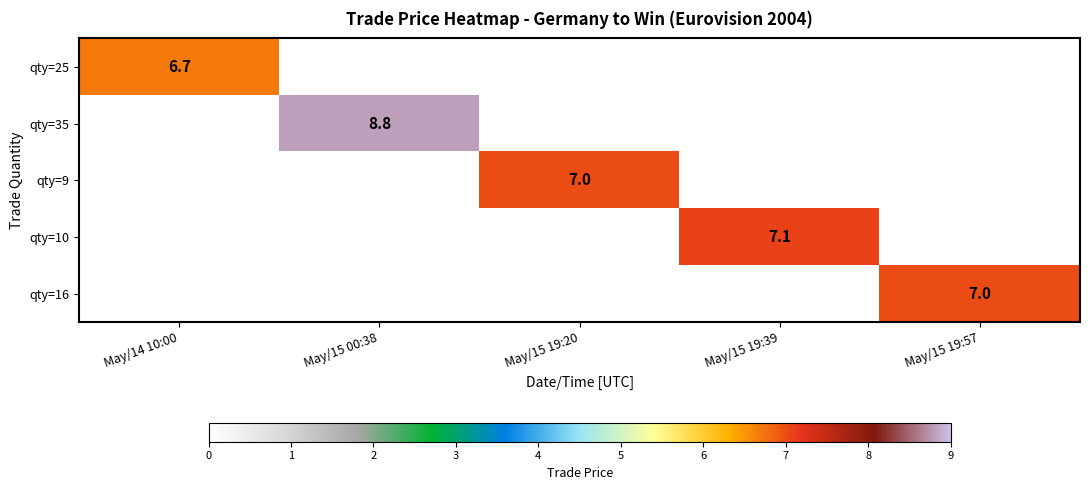

The value of qty=35 at May/15 00:38 is 14.0. True or false?

False